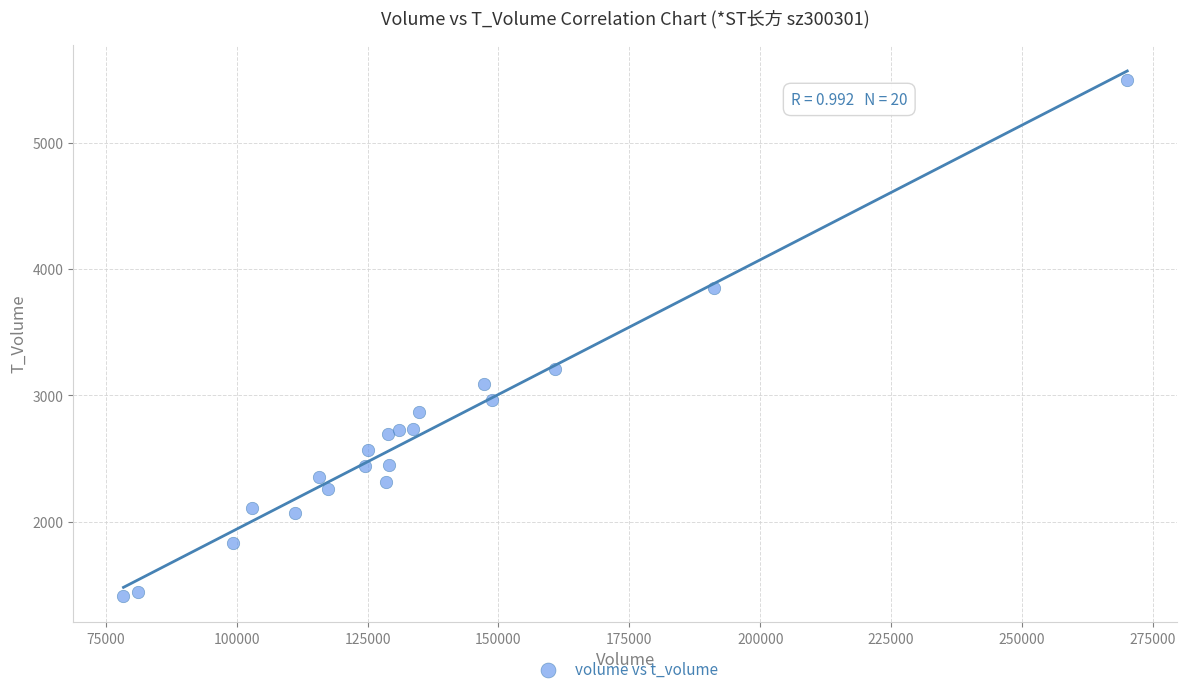

What is the range of X values (max minus min)?

191715